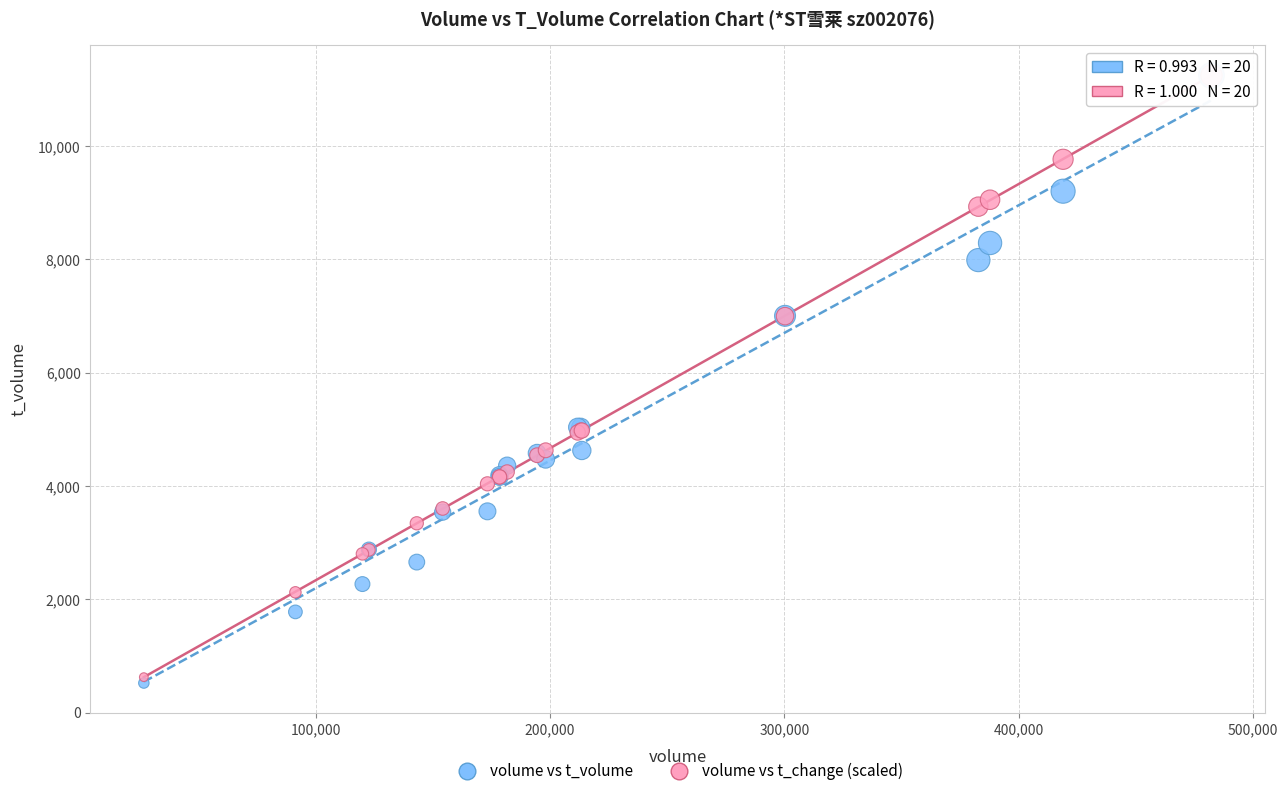

What are all the series names shown in the legend?

volume vs t_volume, volume vs t_change (scaled)